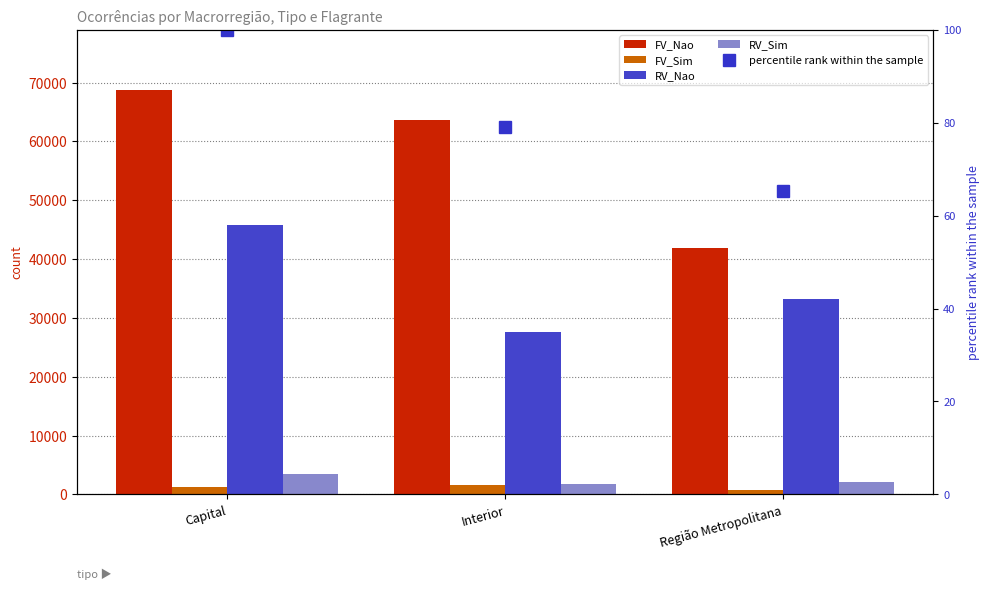

Is it true that RV_Nao equals 44868.6 at Interior?

False